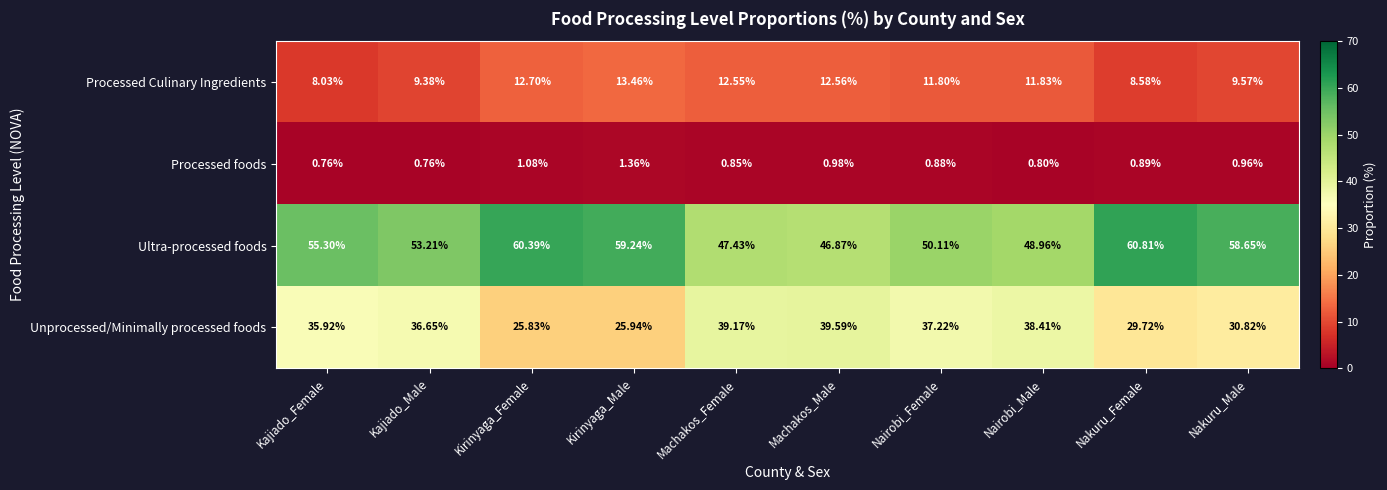

At which label does Processed Culinary Ingredients reach its peak?

Kirinyaga_Male